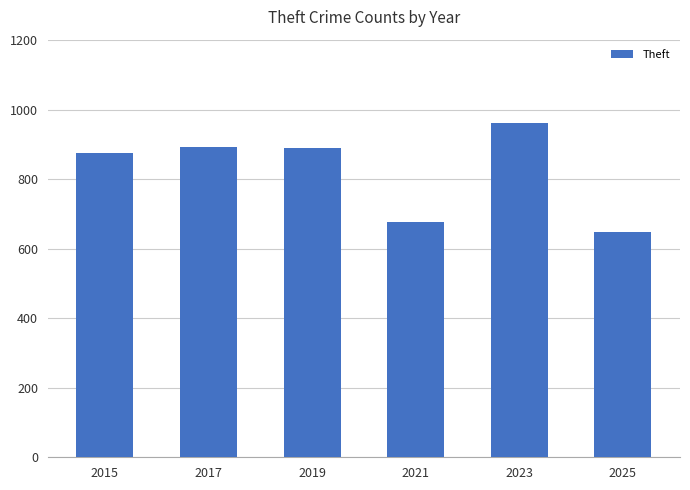

At which category does the chart reach its peak across all series?

2023